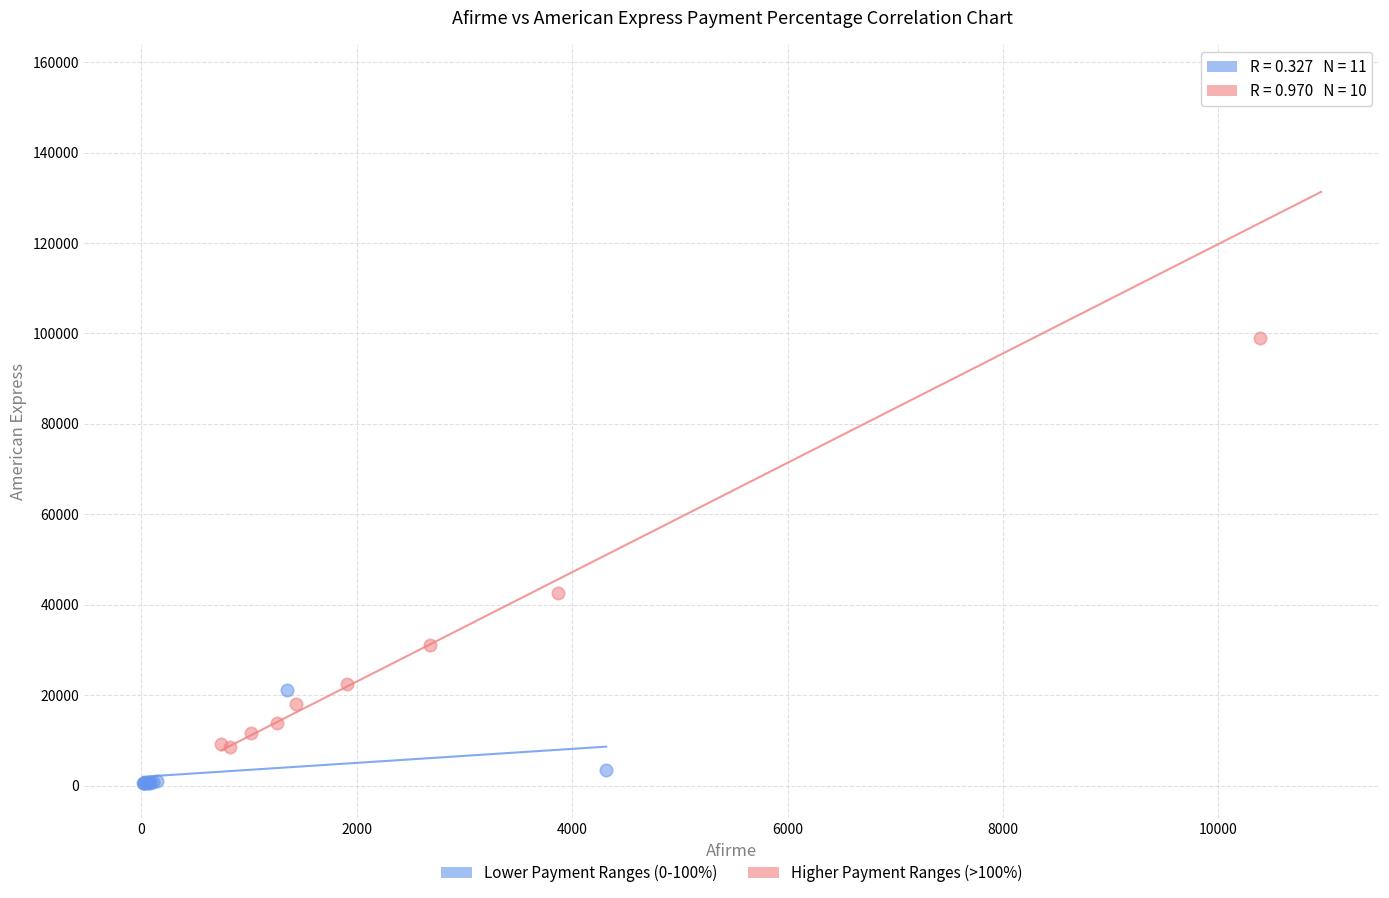

Which series reaches the minimum Y coordinate?

Lower Payment Ranges (0-100%)